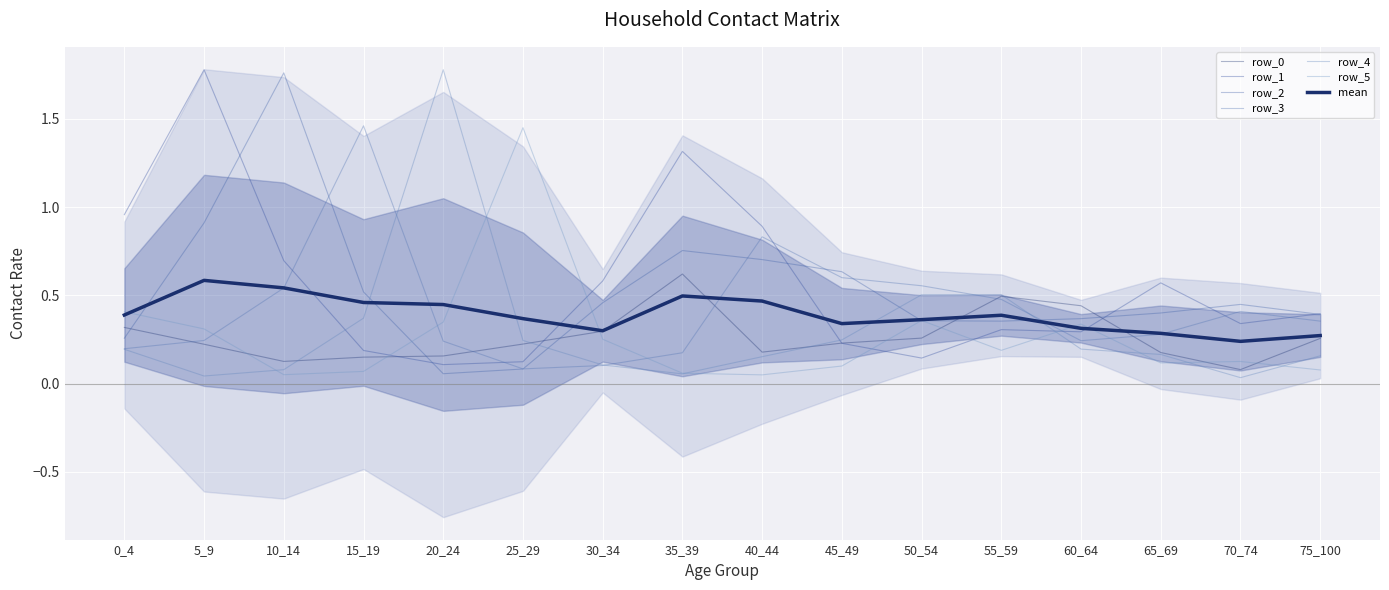

True or false: row_0 has more than 2 interior local peaks.

False